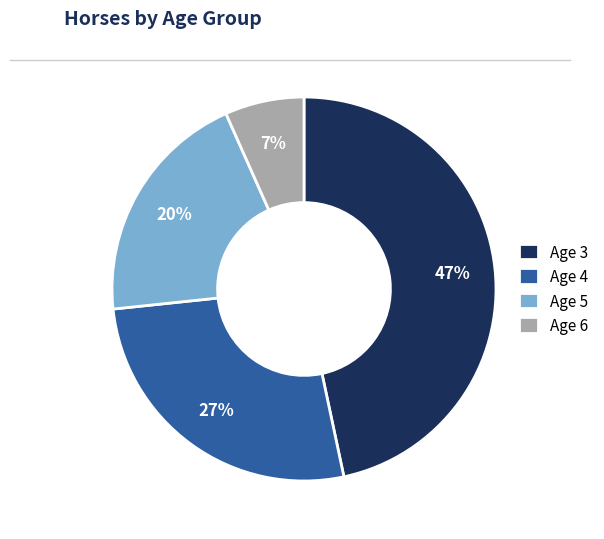

Is Age 6 the majority of the pie?

No